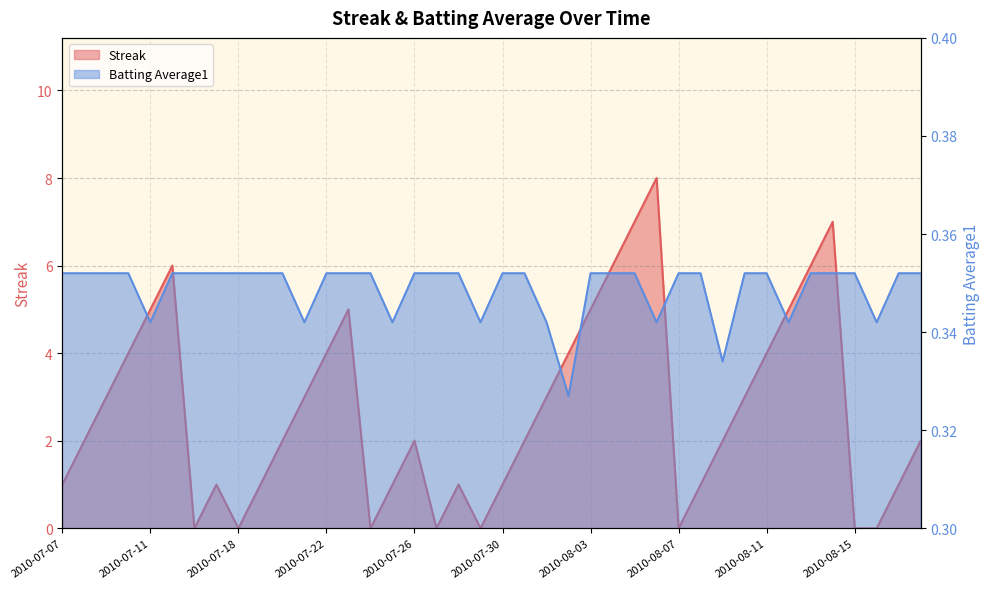

Is it true that Streak equals 1.0 at 2010-07-28?

True